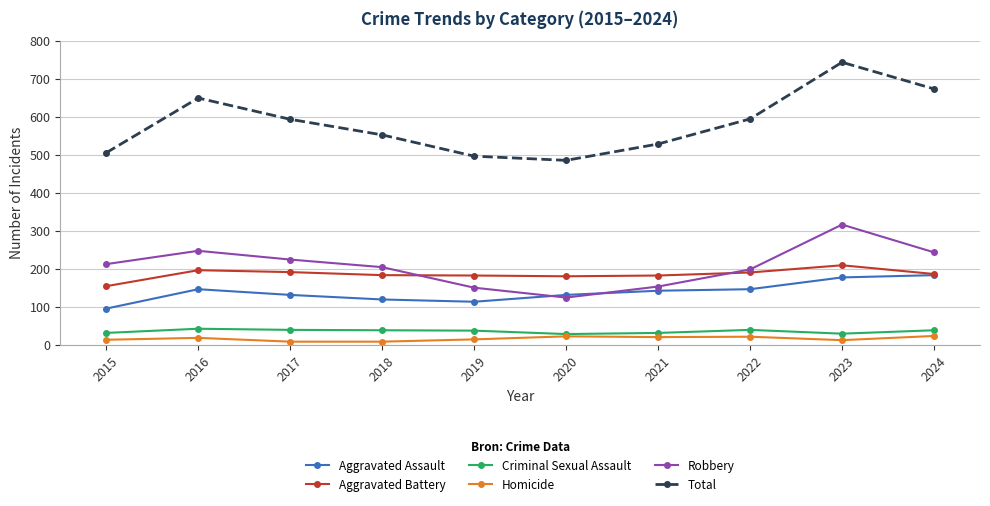

How many interior local valleys does the Total series have?

1